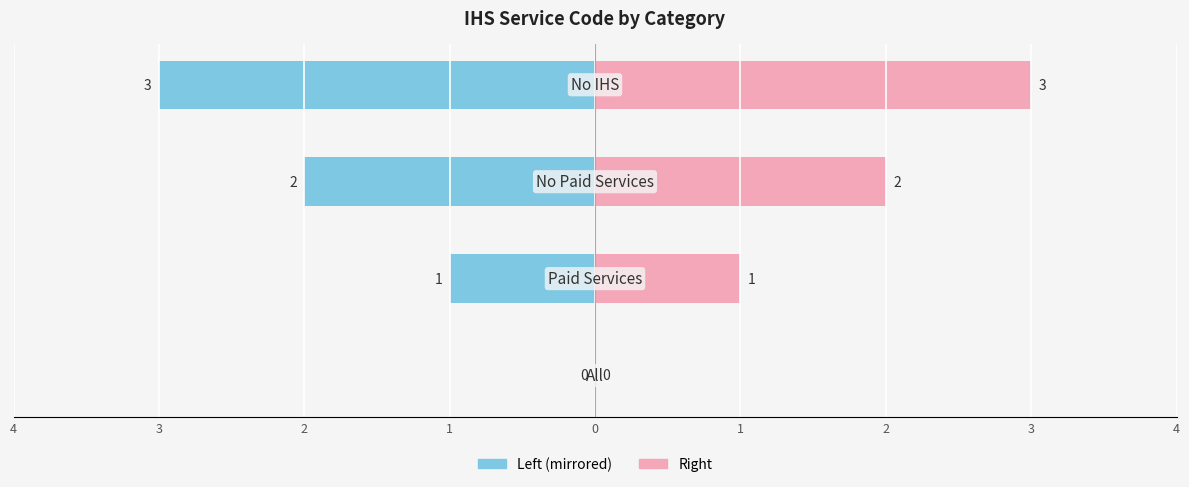

At 3, list the series in order from smallest to largest.

bin_ihs_svc_cd (left), bin_ihs_svc_cd (right)